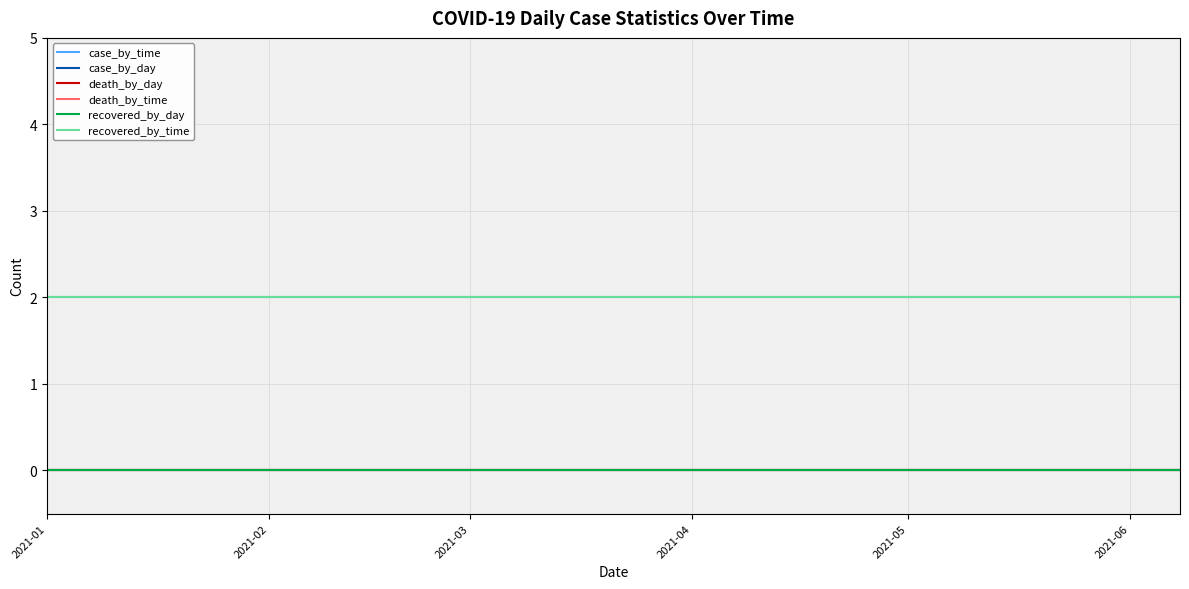

Does the chart have visible grid lines?

Yes